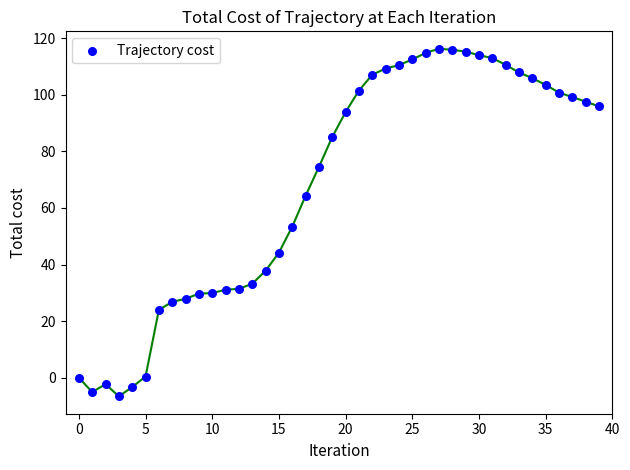

What is the range of Y values (max minus min)?

122.9